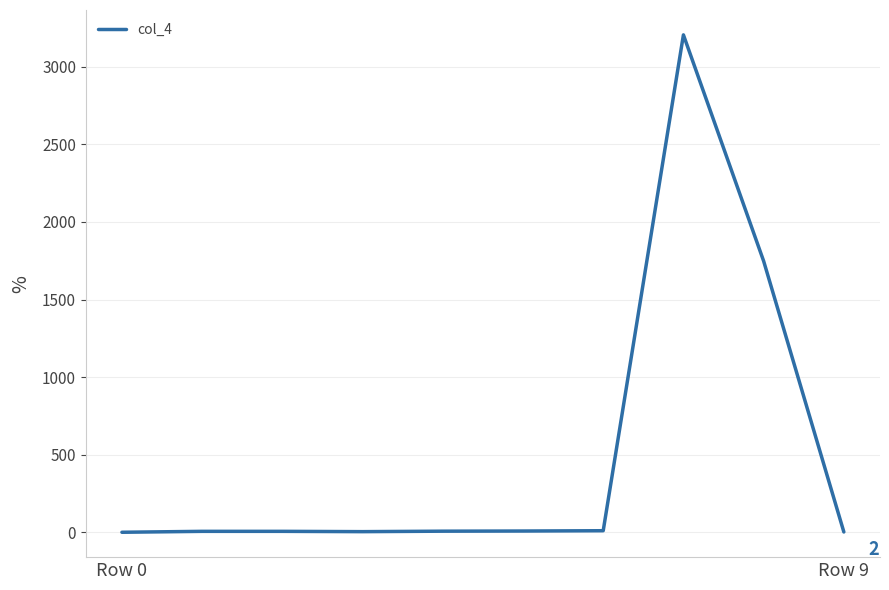

What is the difference between the maximum and minimum values?

3206